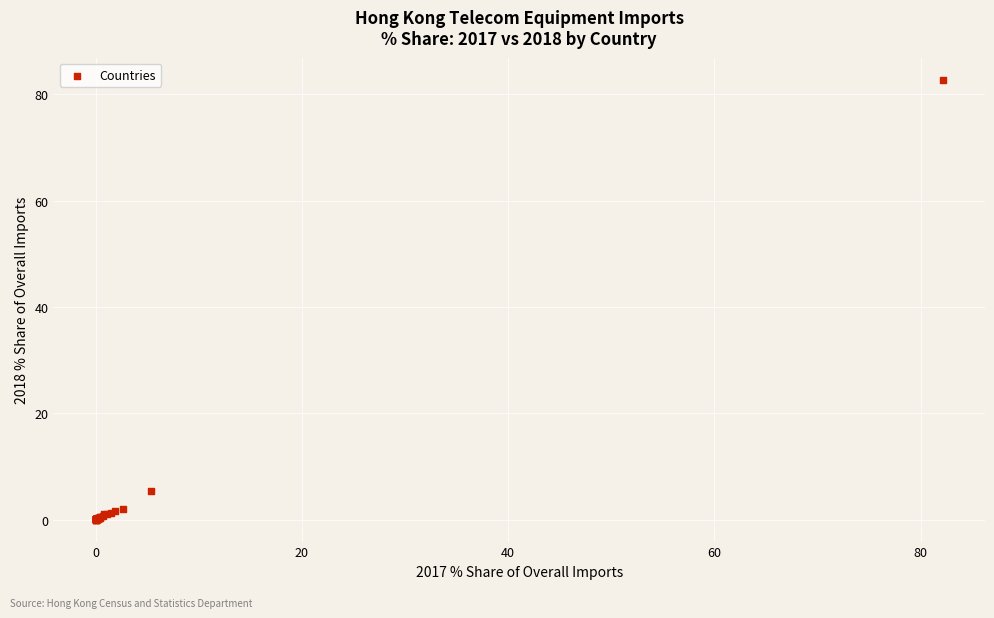

What Y value in the scatter plot is closest to 41?

5.5